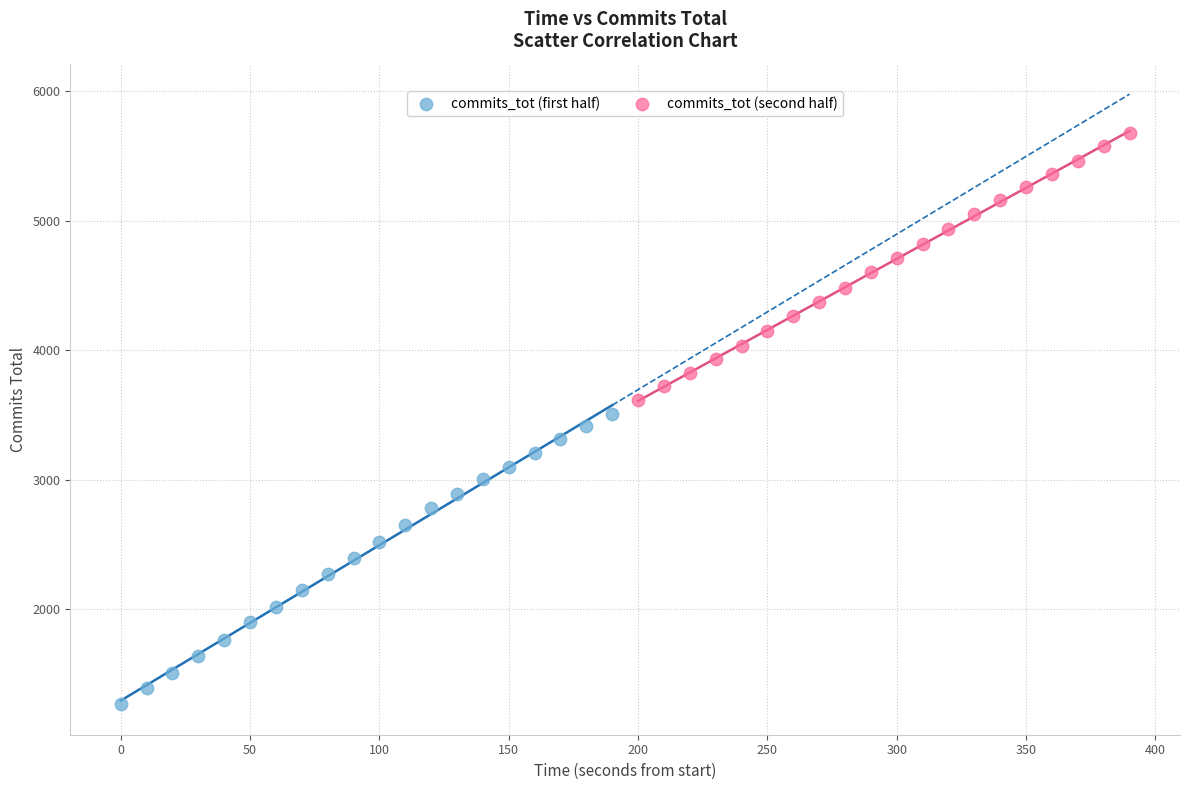

Which series reaches the maximum Y coordinate?

commits_tot (second half)